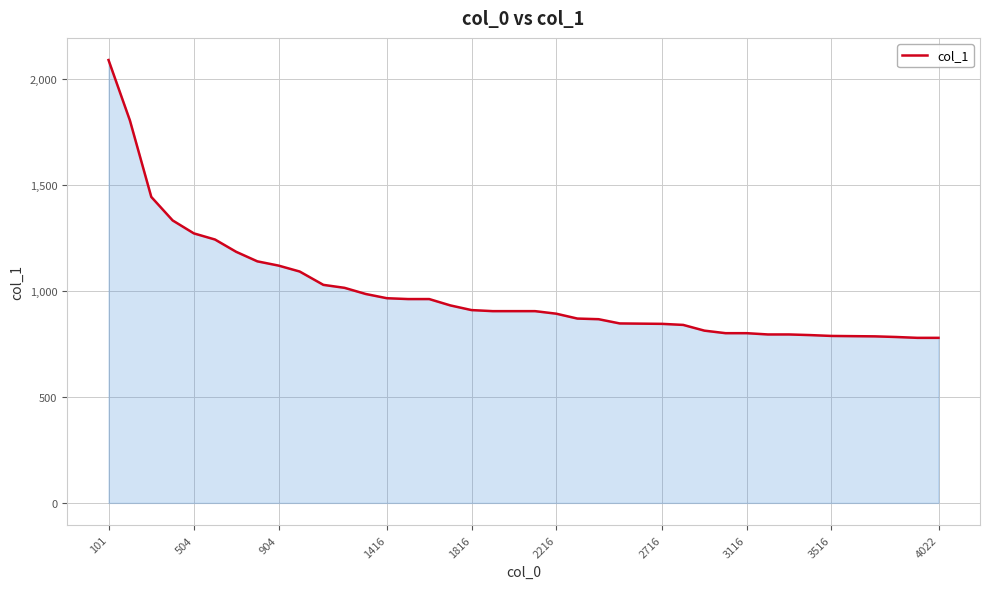

What is the difference between the maximum and minimum values?

1311